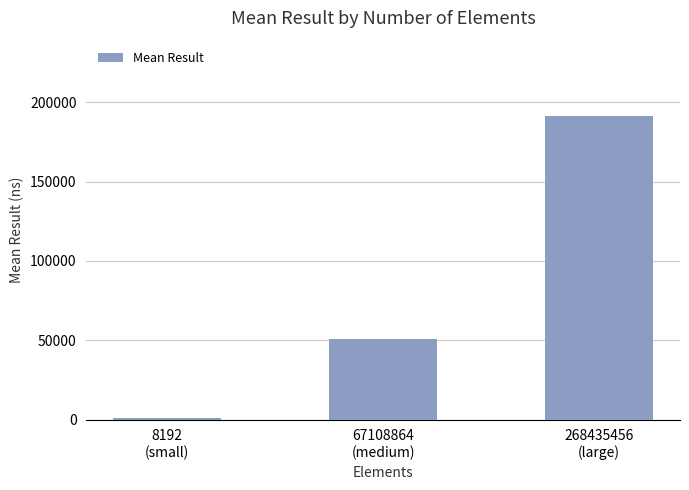

What is the difference between the maximum and second lowest values?

140356